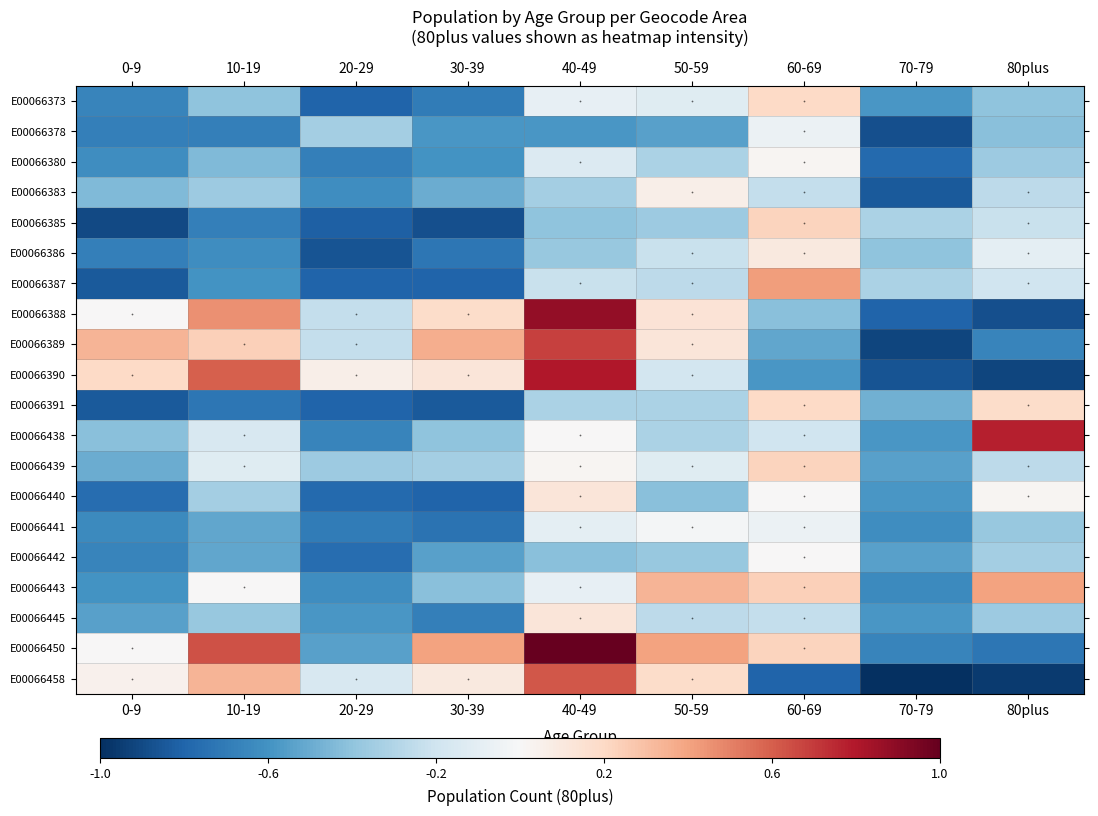

Which label corresponds to the largest value in the chart?

40-49